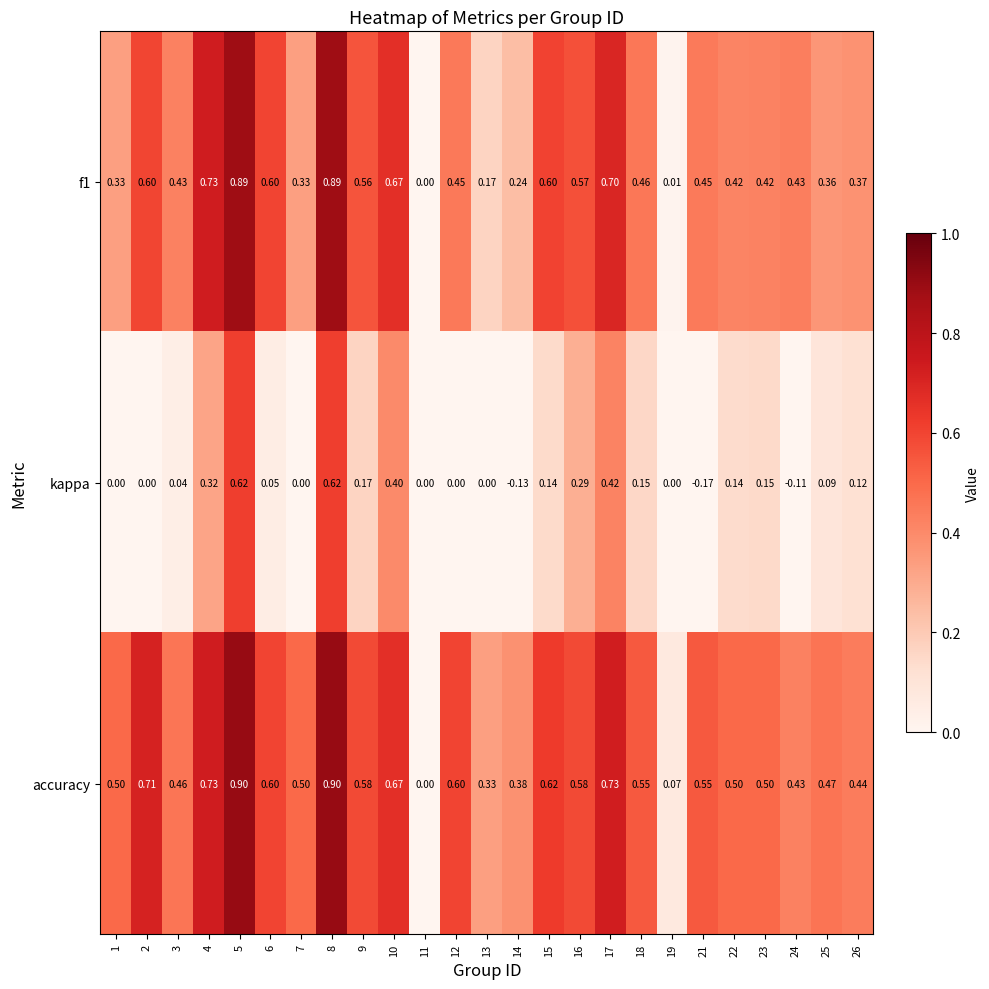

Is the value of f1 at 26 greater than the value of kappa at 22?

Yes